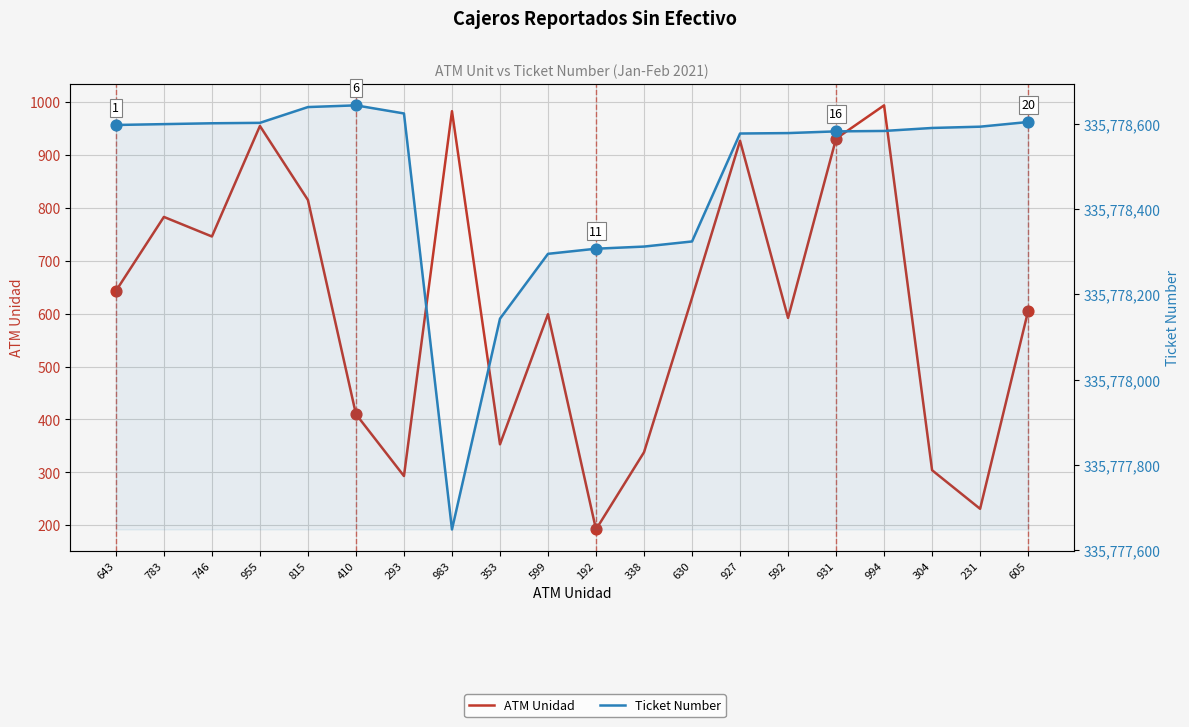

Which series contains the highest Y value?

Ticket Number